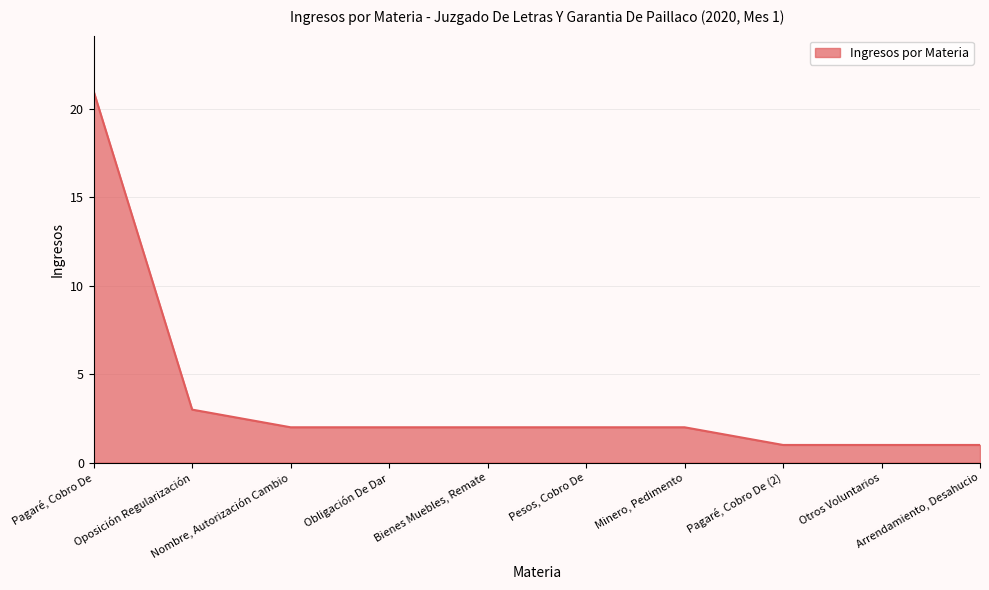

True or false: the data shows 1 at Pagaré, Cobro De (2).

True